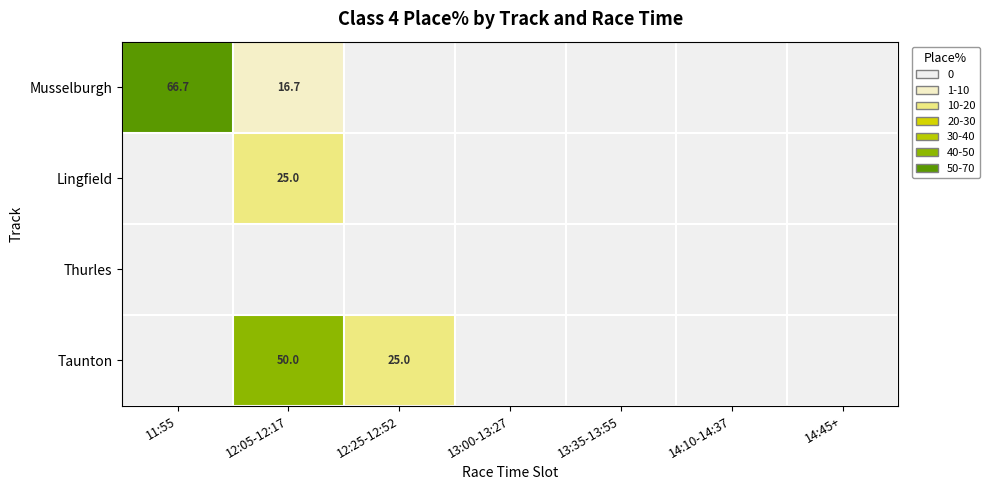

What is the spread (max minus min) of values at 12:05-12:17?

50.0